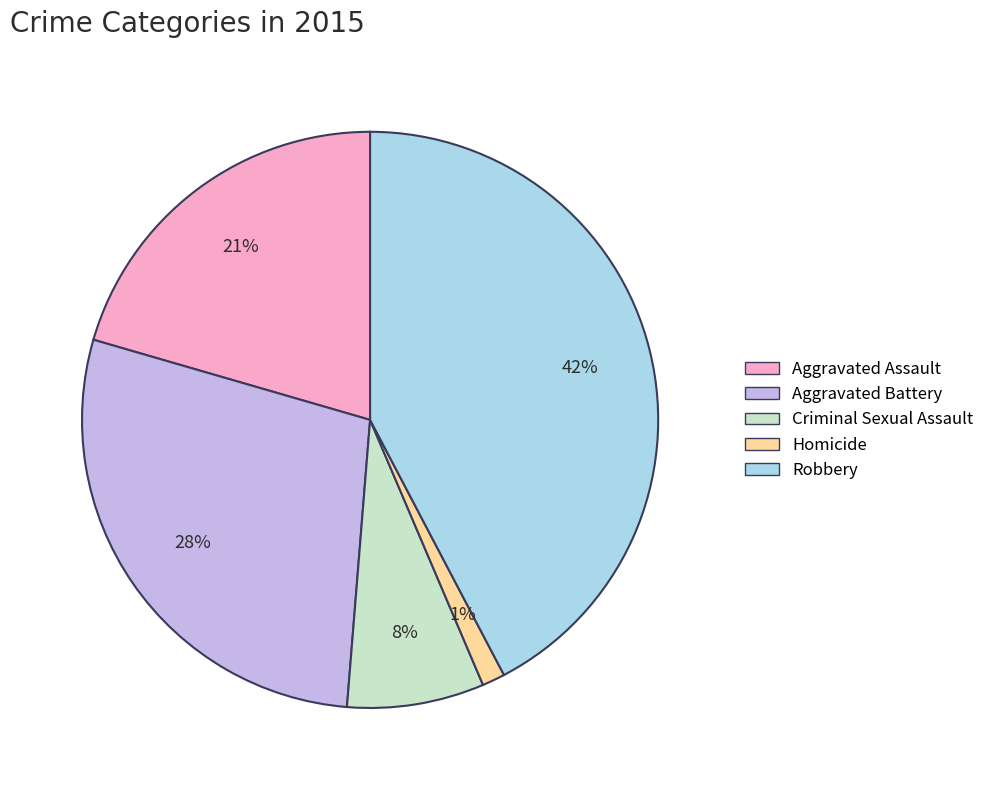

How many segments does this pie chart have?

5